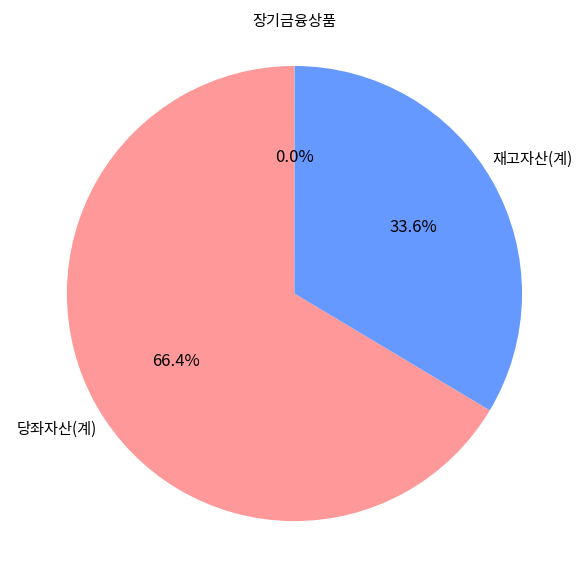

Combined, what portion of the pie is 재고자산(계) and 당좌자산(계)?

100.0%